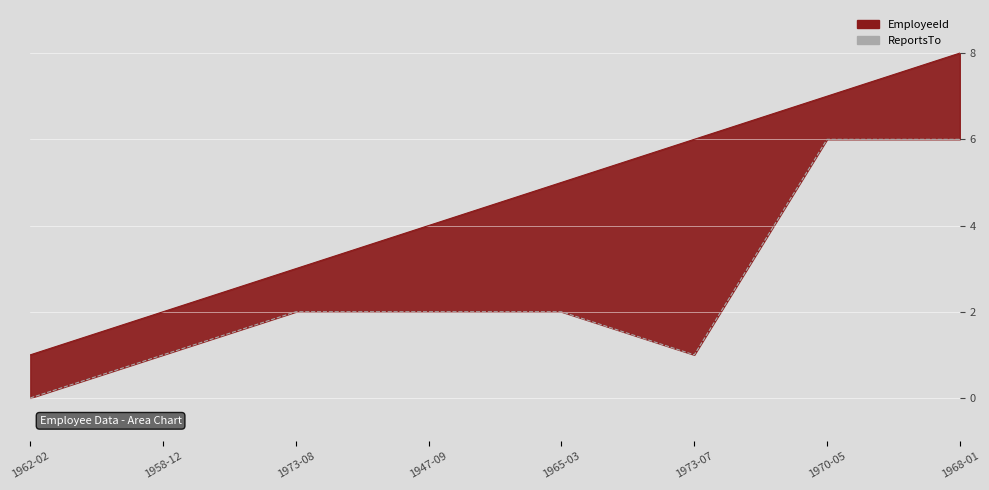

Is it true that EmployeeId equals 2 at 1970-05?

False